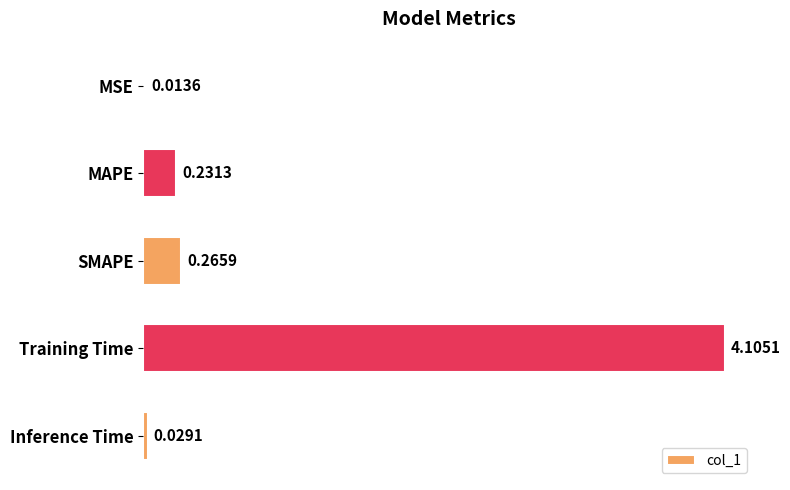

Between MAPE and Inference Time, which is larger?

MAPE